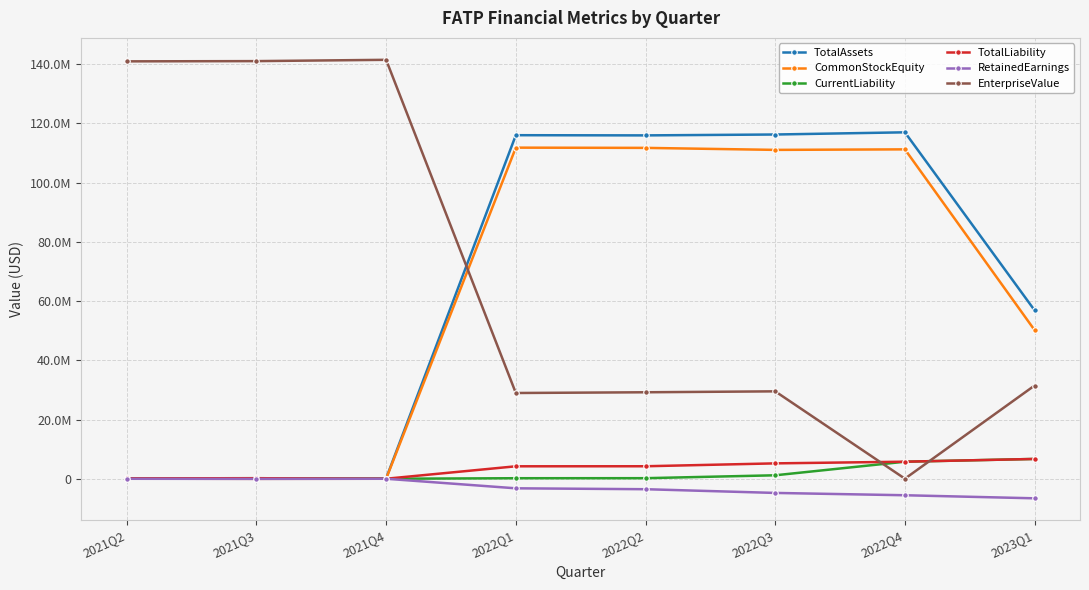

In TotalLiability, how many points are higher than both neighbors (excluding endpoints)?

1